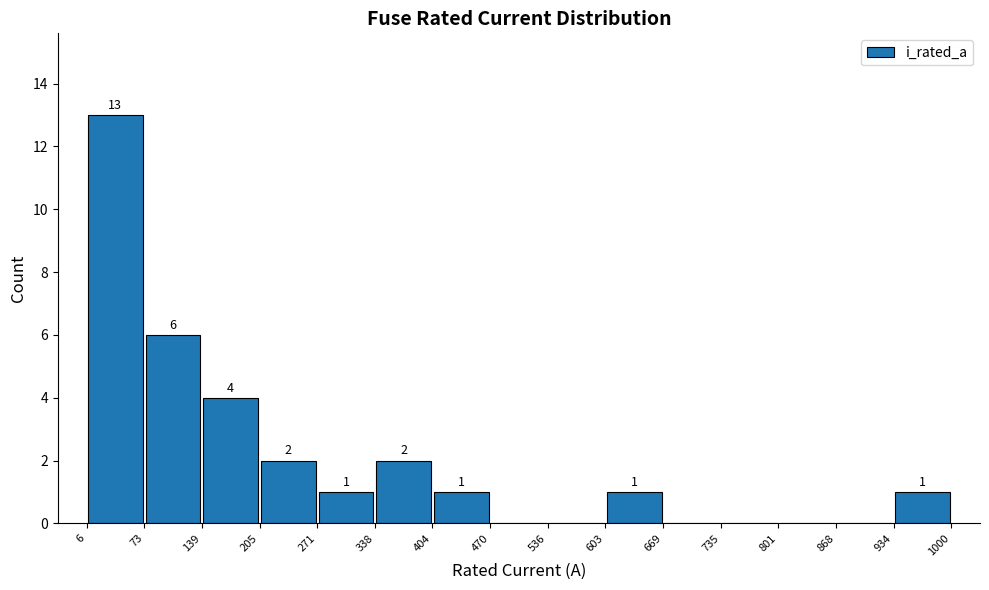

Over which range of the x-axis is the bar tallest?

6 to 73